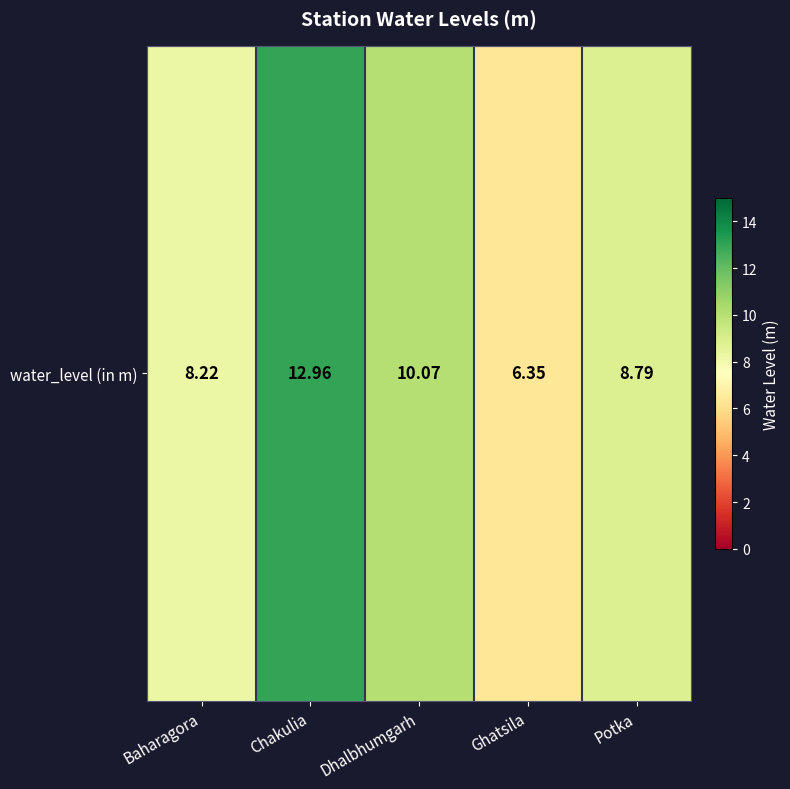

Reading left to right, extract all data points from this chart.

Baharagora=8.2	Chakulia=13.0	Dhalbhumgarh=10.1	Ghatsila=6.3	Potka=8.8